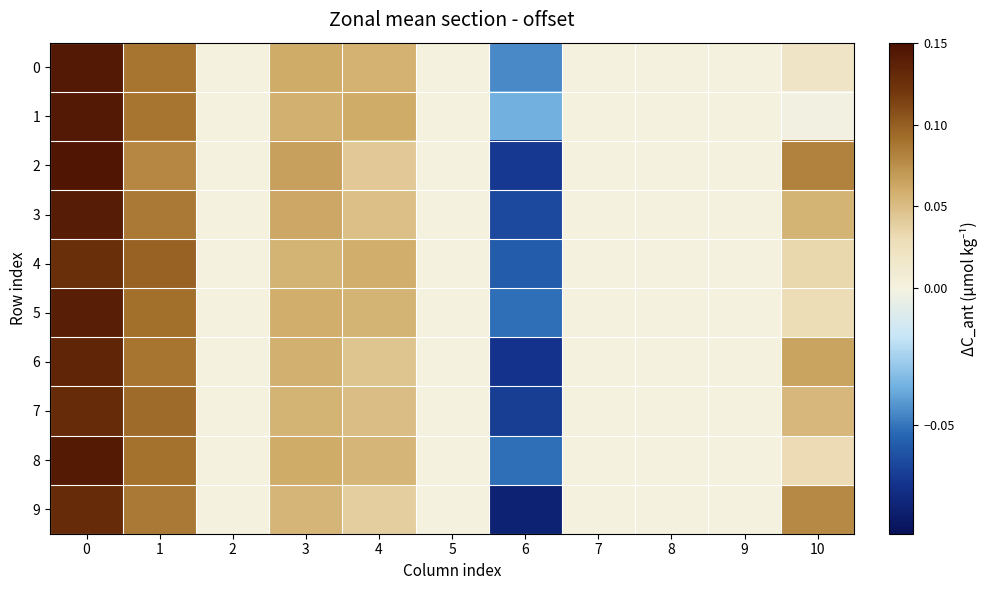

Count the number of categories in the chart.

11